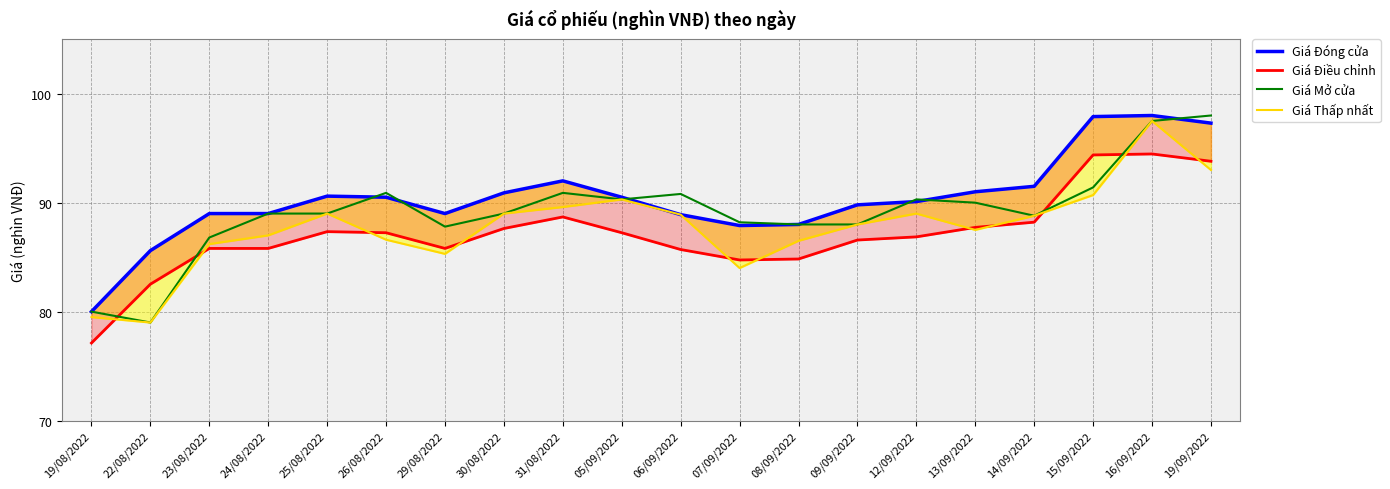

How many lines are shown in the chart?

4